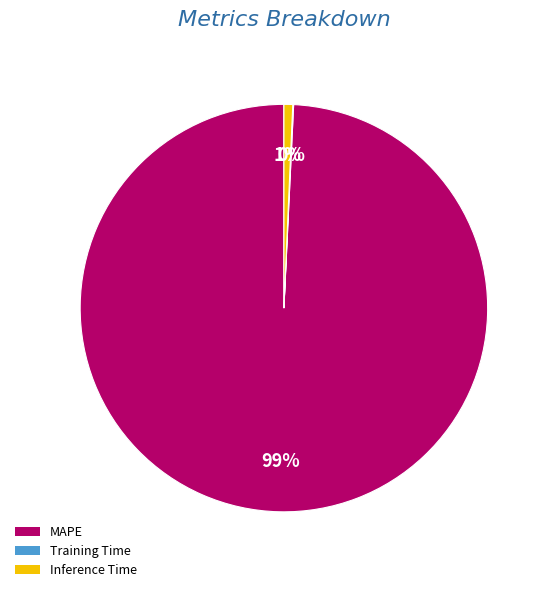

Between MAPE and Inference Time, which is larger?

MAPE